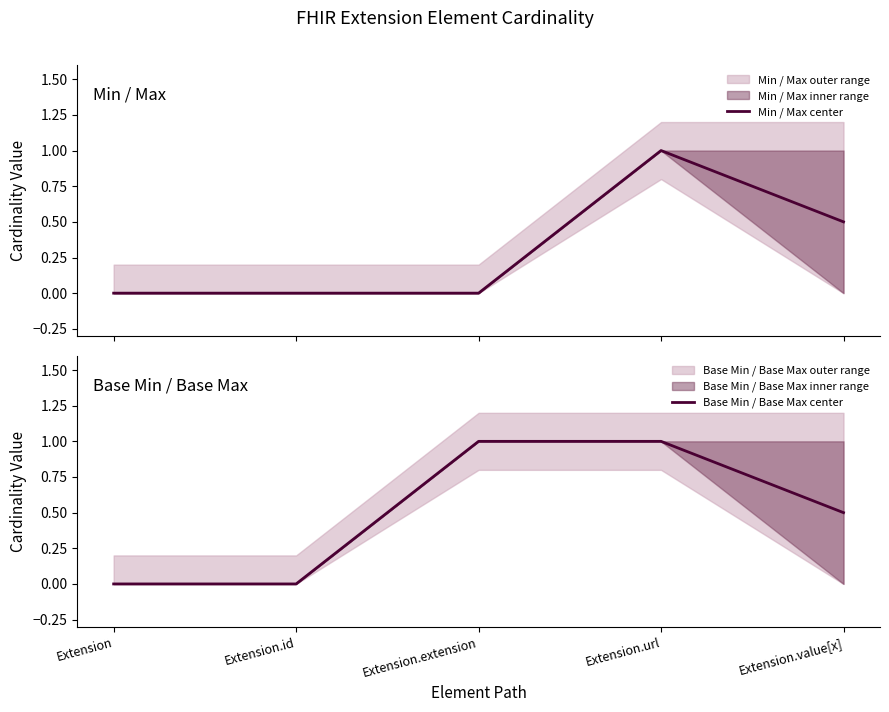

The Min / Max center series shows 1.0 at Extension.url. True or false?

True